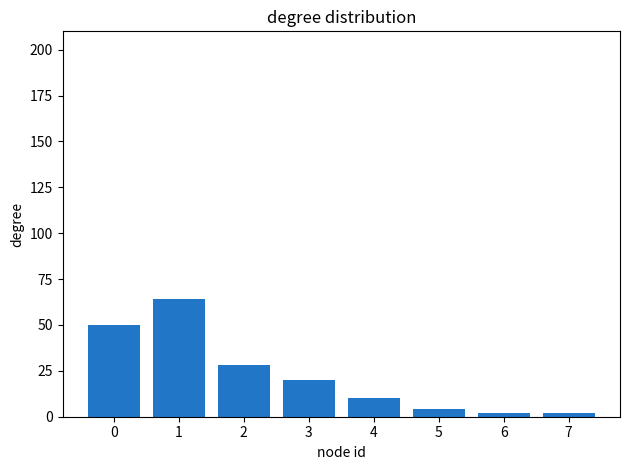

What is the sum of all values?

180